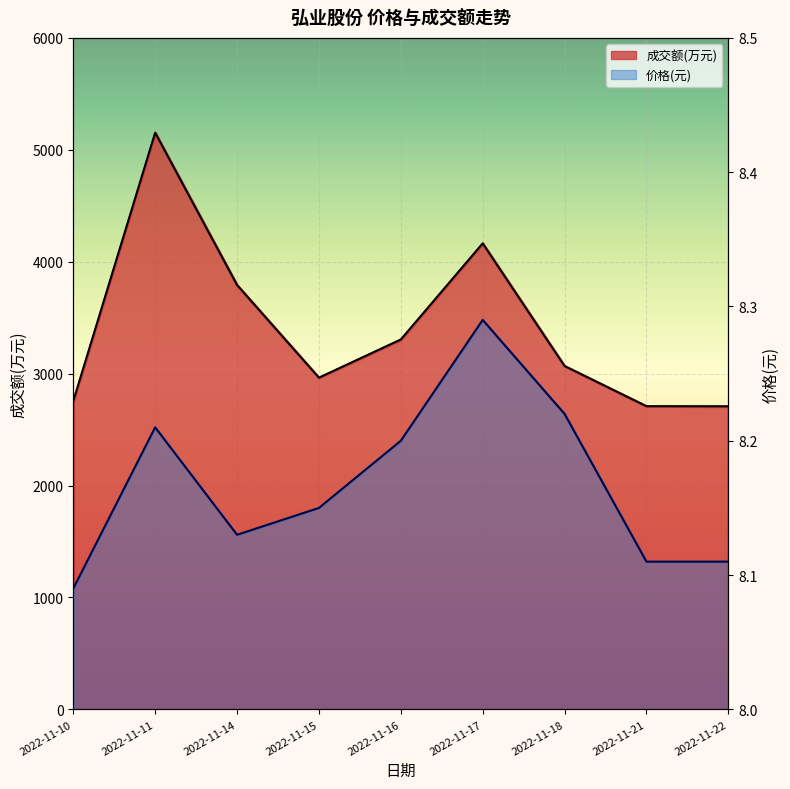

Between 2022-11-21 and 2022-11-22, which series saw the biggest shift?

成交额(万元)